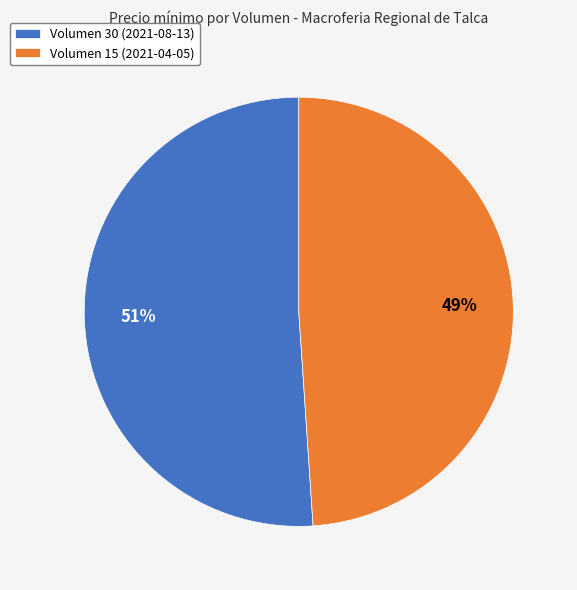

What percentage is the Volumen 15 (2021-04-05) slice, to the nearest percent?

49%